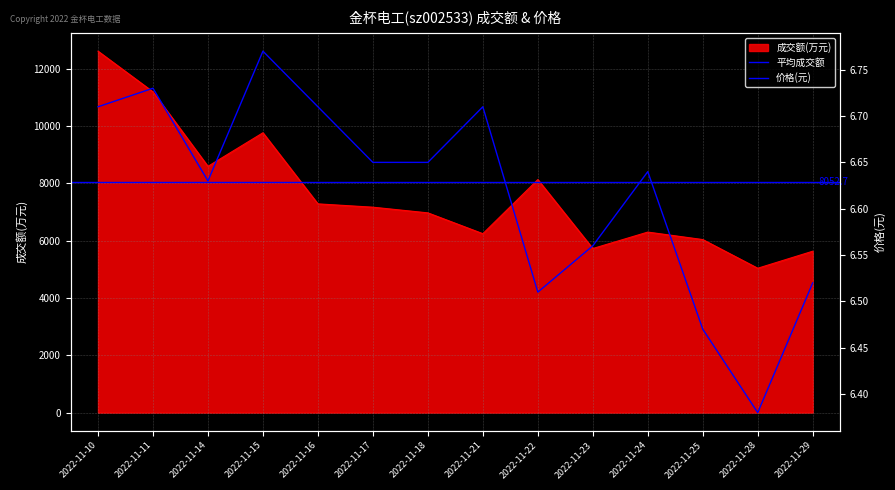

How many lines are shown in the chart?

2